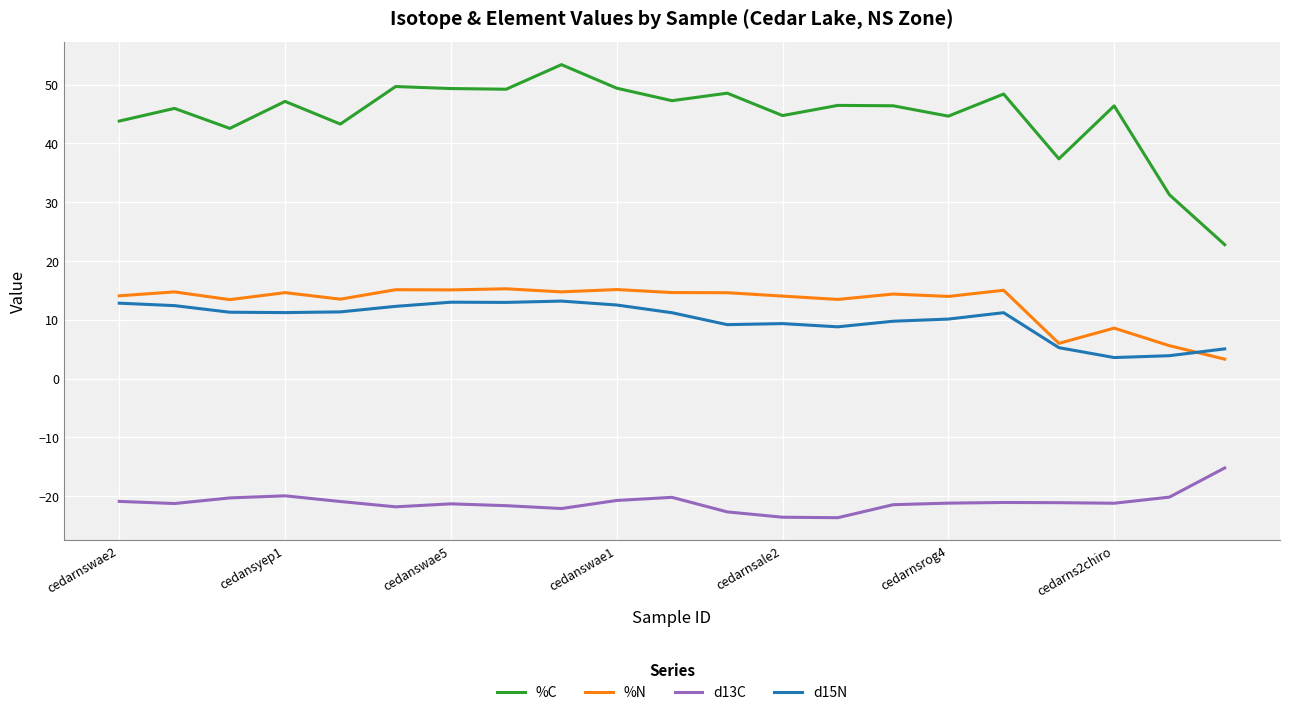

True or false: d15N and d13C cross at least once.

False